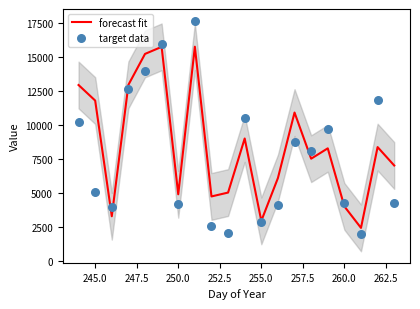

Which series has the largest total across all categories?

forecast fit